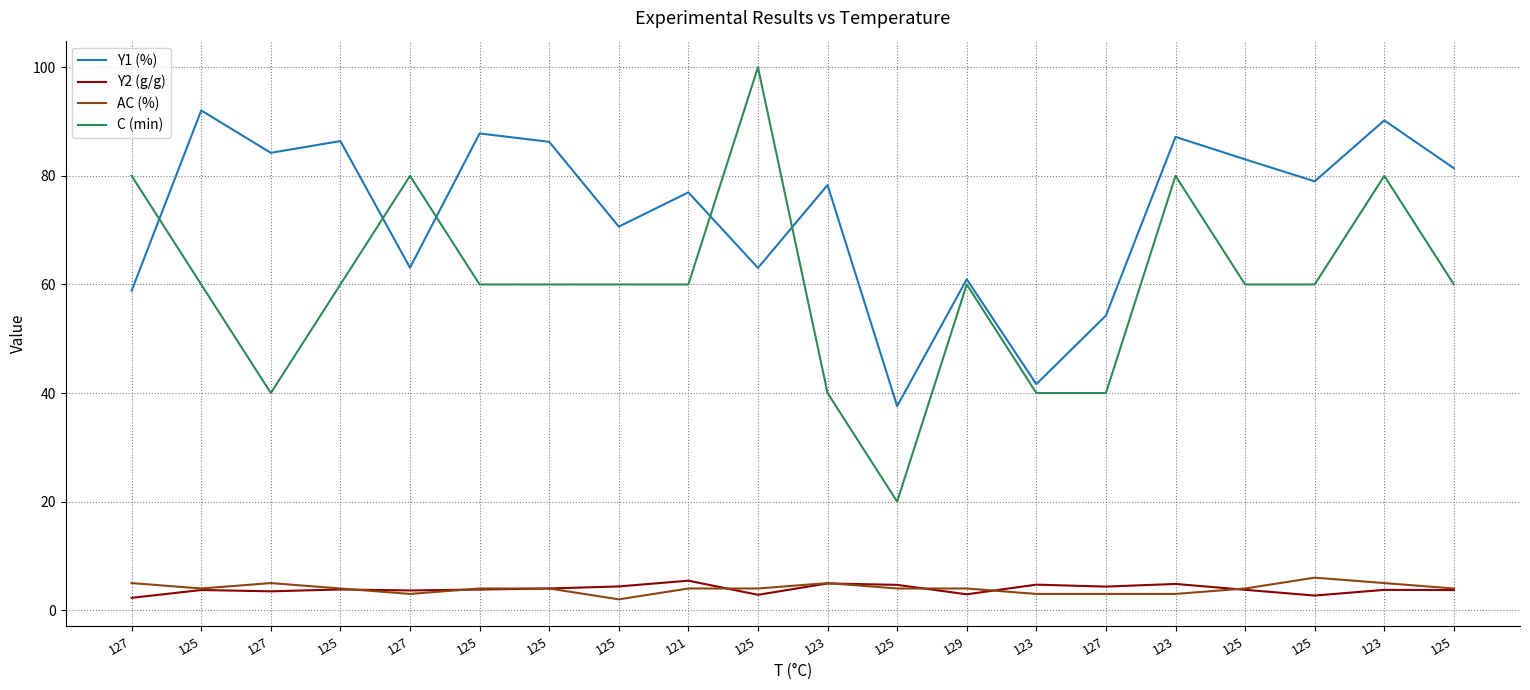

Where does the Y2 (g/g) series first go above 3?

125